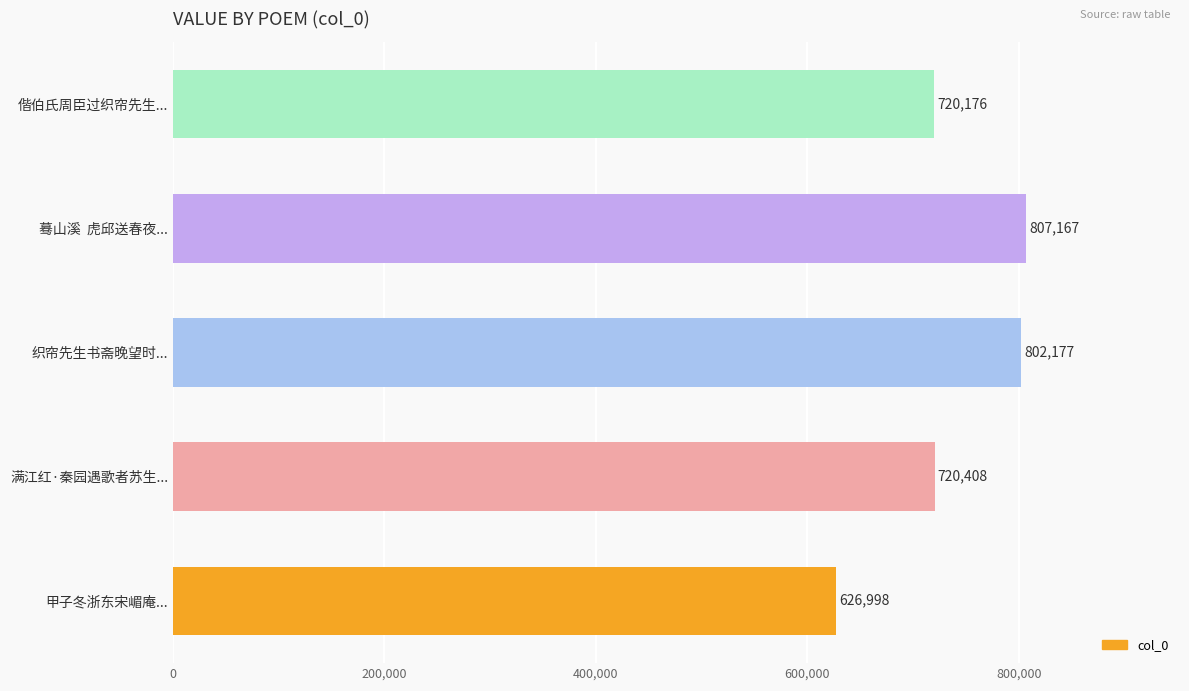

Which category has the highest value across all series?

蓦山溪  虎邱送春夜...